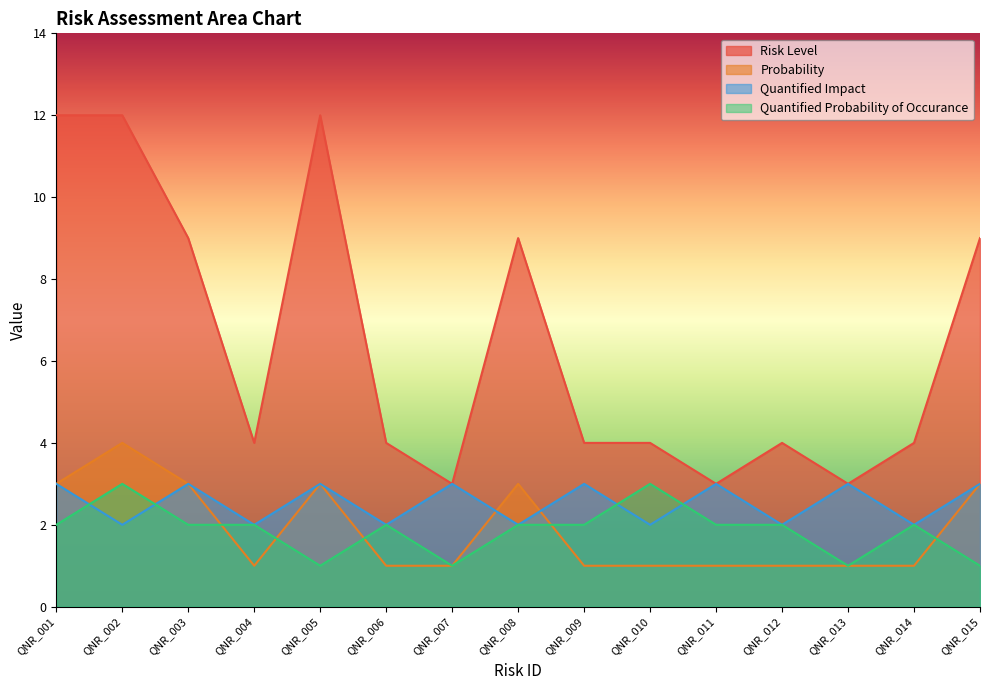

Is it true that Risk Level equals 12 at QNR_002?

True